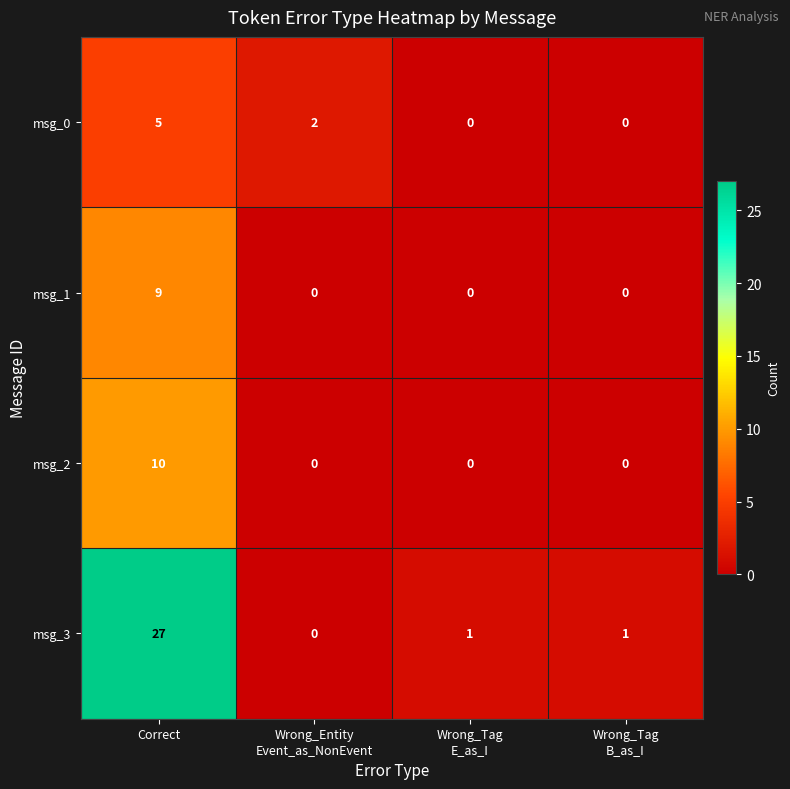

At which category does the chart reach its peak across all series?

Correct